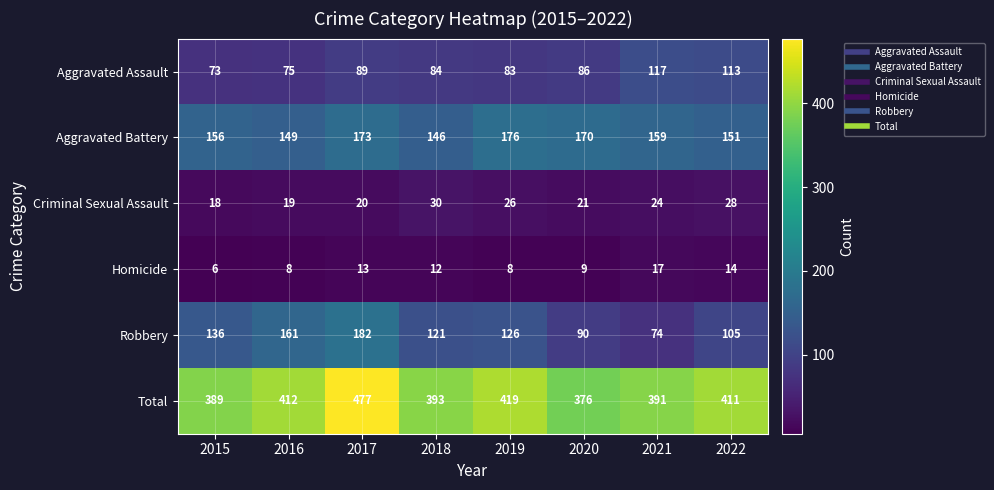

What is the smallest value displayed?

6